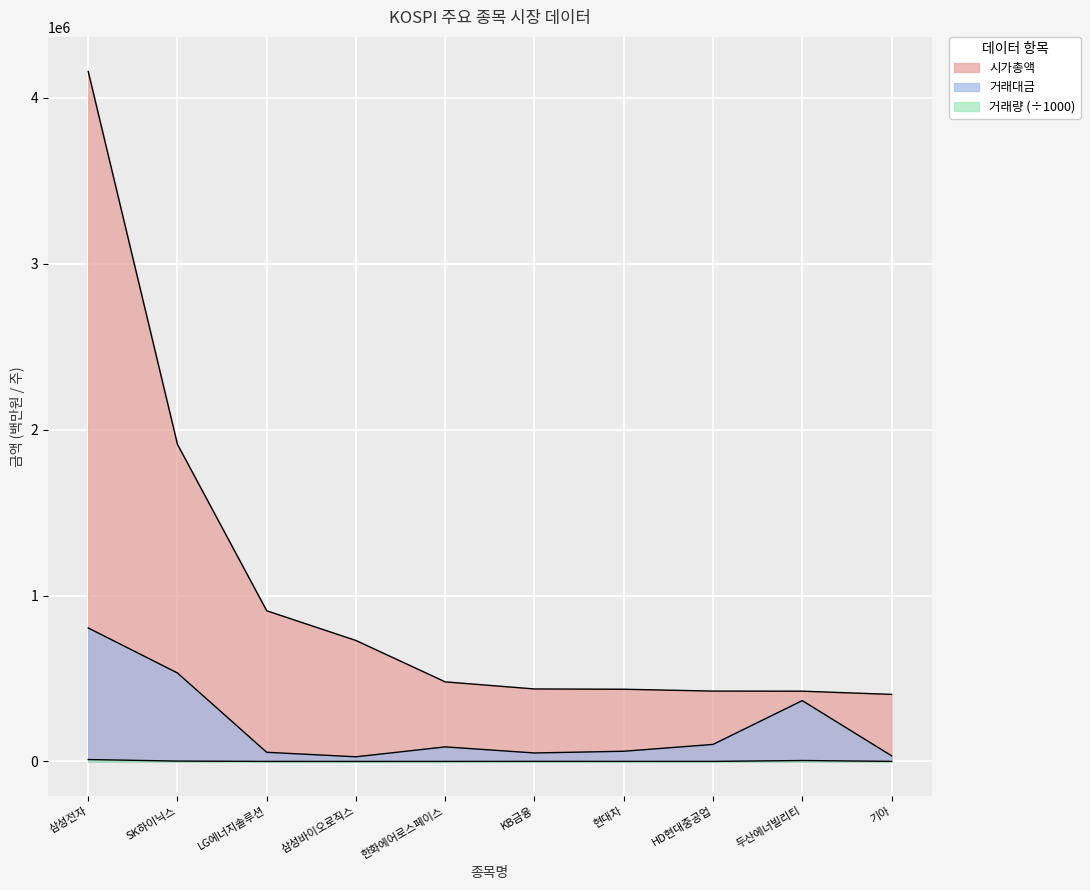

Reading right to left, list all the values displayed in this chart.

시가총액: 기아=404035.0	두산에너빌리티=423411.0	HD현대중공업=423892.0	현대차=435110.0	KB금융=436774.0	한화에어로스페이스=479540.0	삼성바이오로직스=728822.0	LG에너지솔루션=907920.0	SK하이닉스=1911006.0	삼성전자=4158546.0
거래대금: 기아=34110.0	두산에너빌리티=366540.0	HD현대중공업=102594.0	현대차=61345.0	KB금융=51014.0	한화에어로스페이스=87673.0	삼성바이오로직스=27986.0	LG에너지솔루션=55093.0	SK하이닉스=533175.0	삼성전자=804556.0
거래량: 기아=333.6	두산에너빌리티=5497.3	HD현대중공업=213.2	현대차=288.4	KB금융=446.2	한화에어로스페이스=94.0	삼성바이오로직스=27.3	LG에너지솔루션=142.6	SK하이닉스=2077.4	삼성전자=11441.5